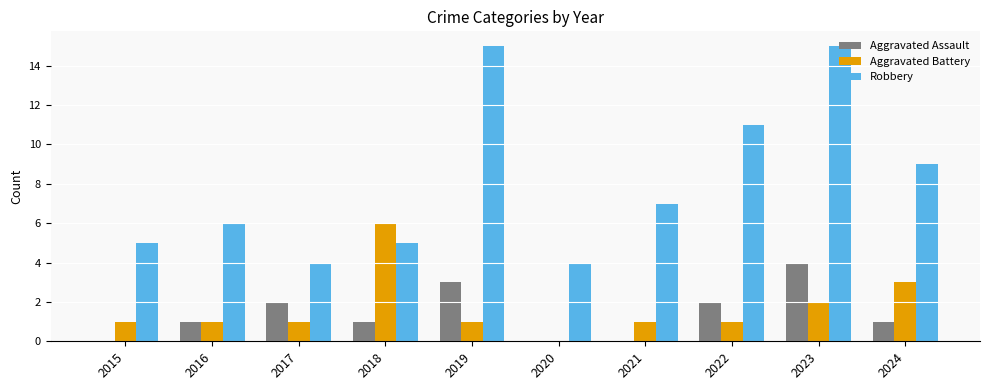

The Robbery series shows 3 at 2022. True or false?

False